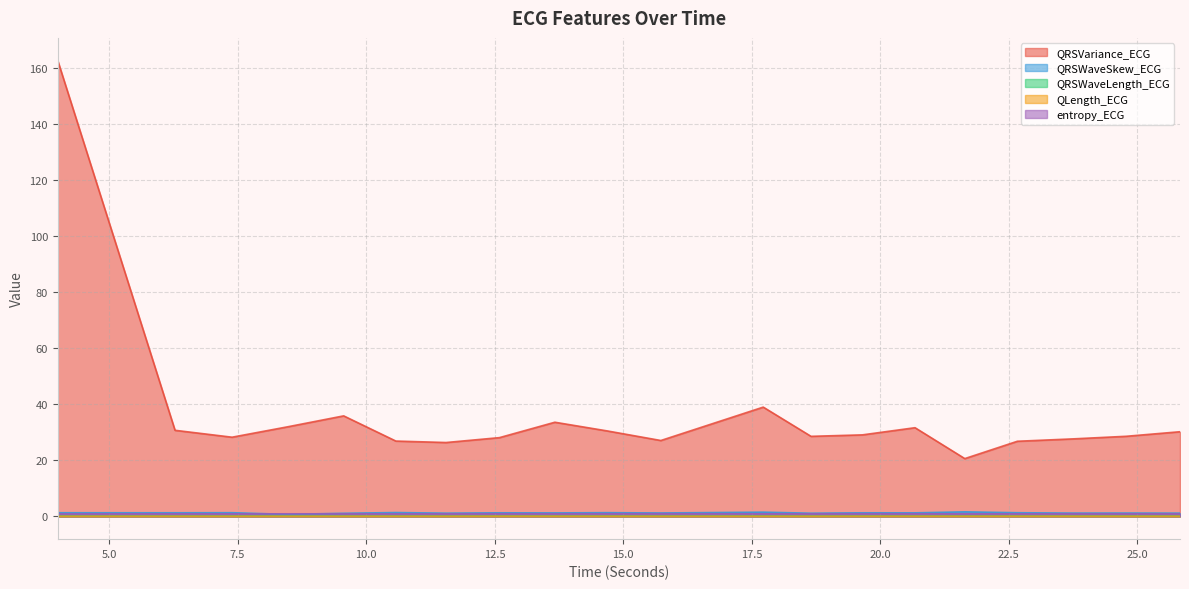

How many QRSWaveSkew_ECG values are between 1 and 2?

19